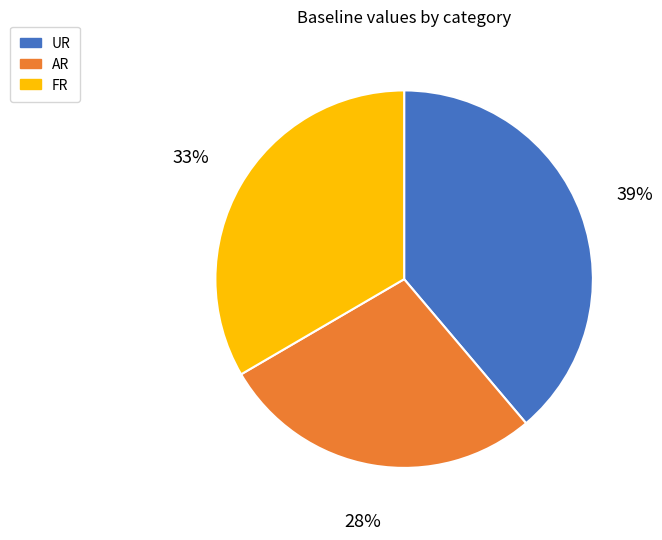

Which category has the biggest portion of the pie?

UR